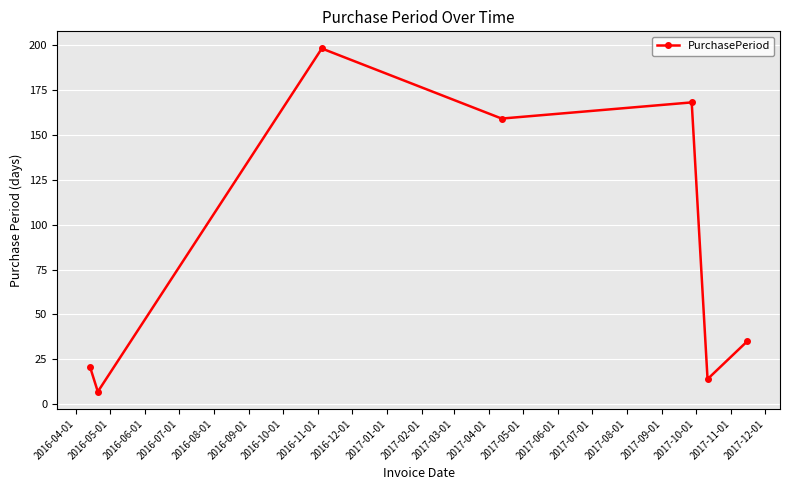

Reading left to right, list all the values displayed in this chart.

21	7	198	159	168	14	35